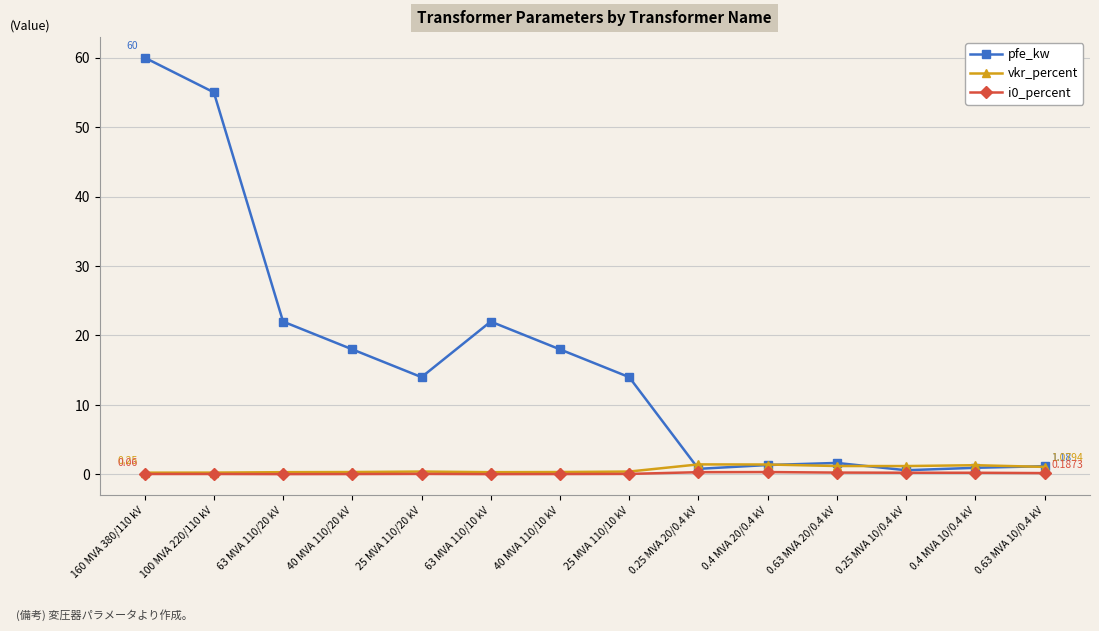

True or false: vkr_percent has more than 1 points higher than both neighbors.

True